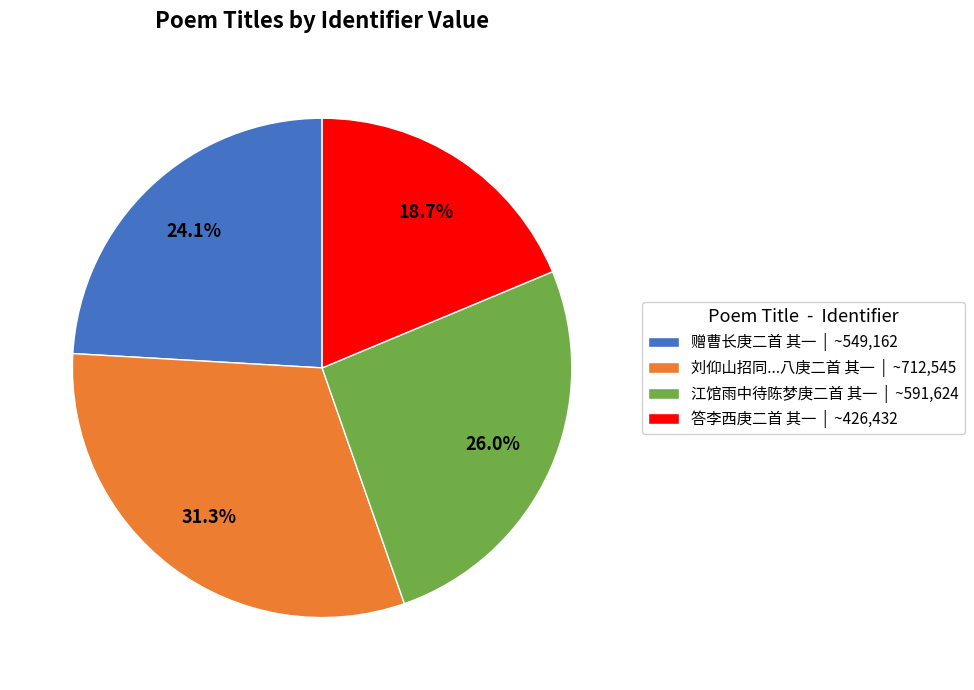

Is there any slice that represents more than half of the pie?

No